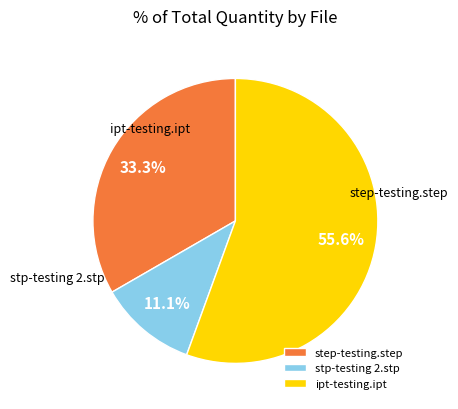

What is the ratio of the value at step-testing.step to the value at ipt-testing.ipt?

0.6